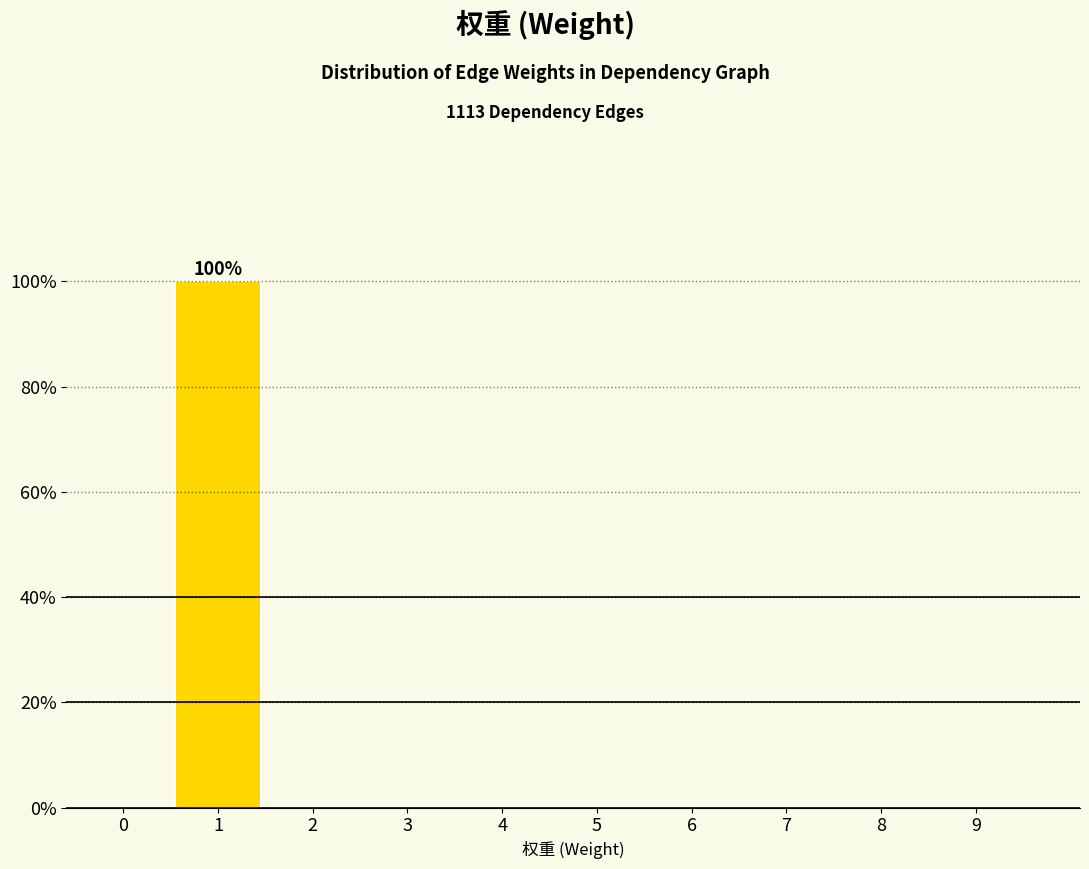

What is the sum of all values?

100